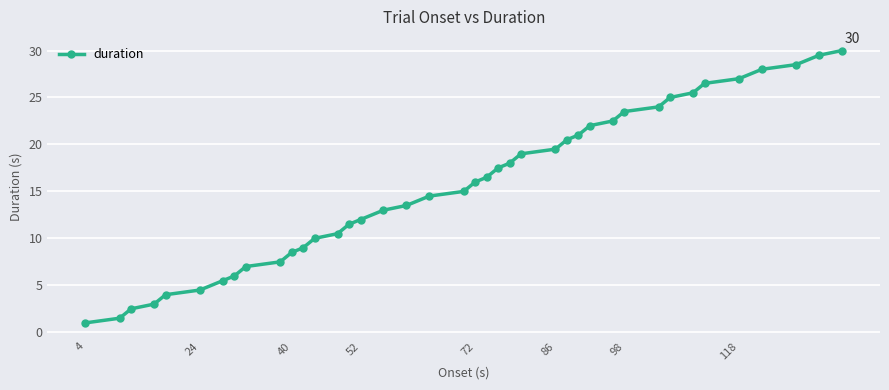

What is the minimum value shown in the chart?

1.0